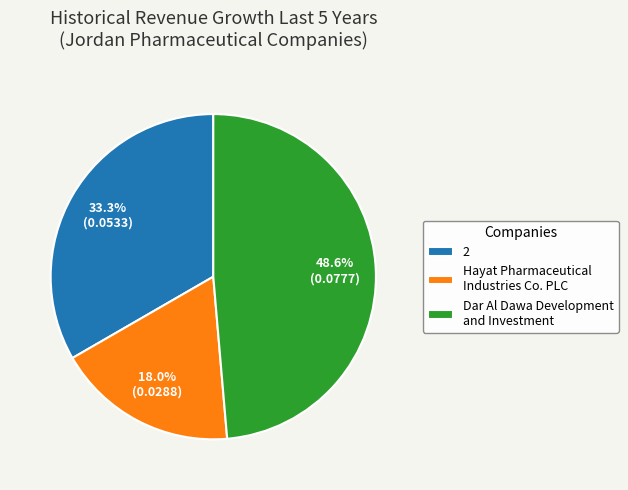

To the nearest percent, what is the difference between the Dar Al Dawa Development and Investment and Hayat Pharmaceutical Industries Co. PLC slice percentages?

31%